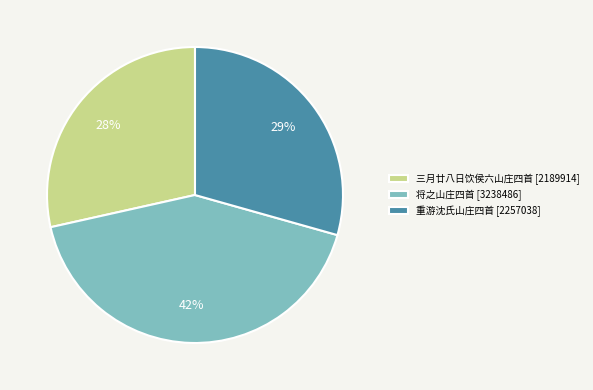

Is the sum of 重游沈氏山庄四首 [2257038] and 将之山庄四首 [3238486] greater than half?

Yes